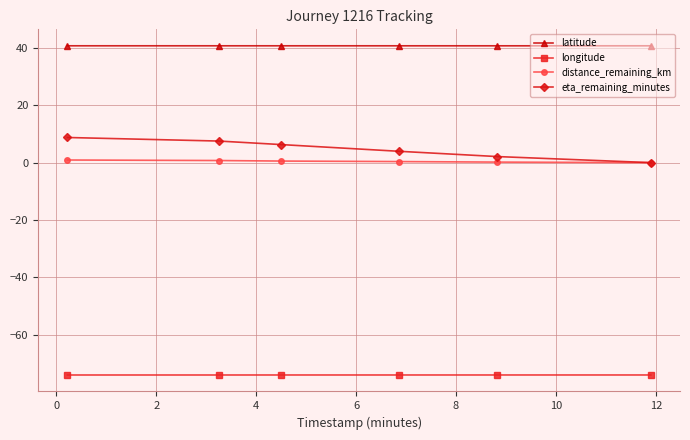

What is the value of the longitude point at the 6th from the left?

-74.0